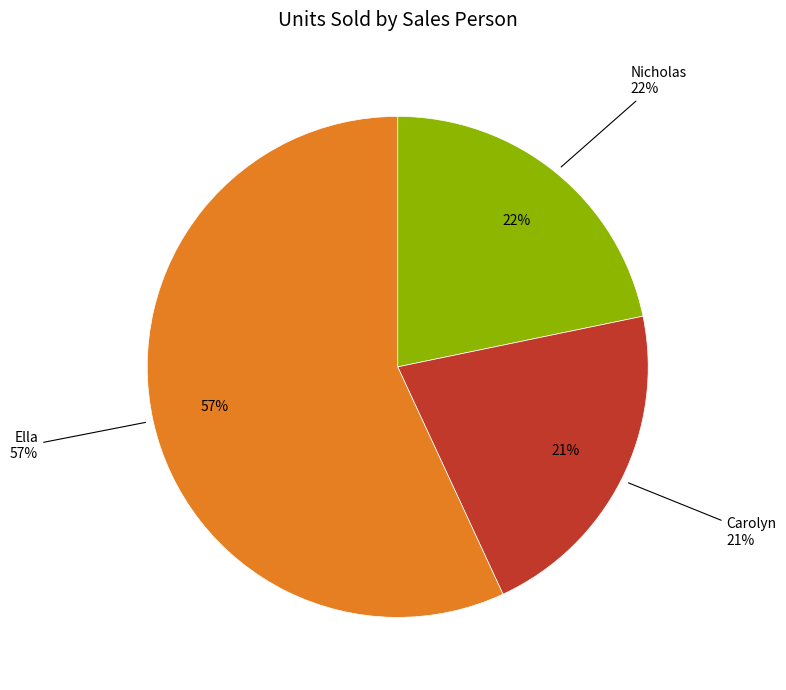

To the nearest percent, what portion does Nicholas represent?

22%